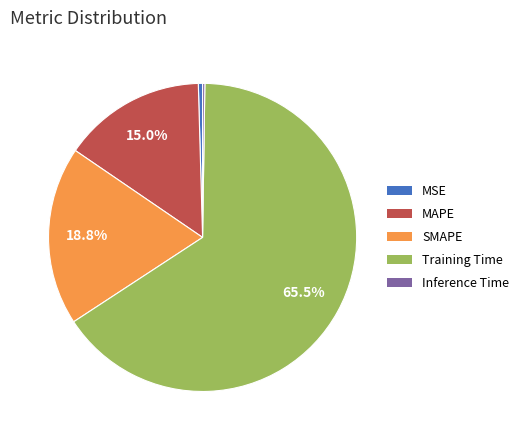

Is there a majority slice in this chart?

Yes